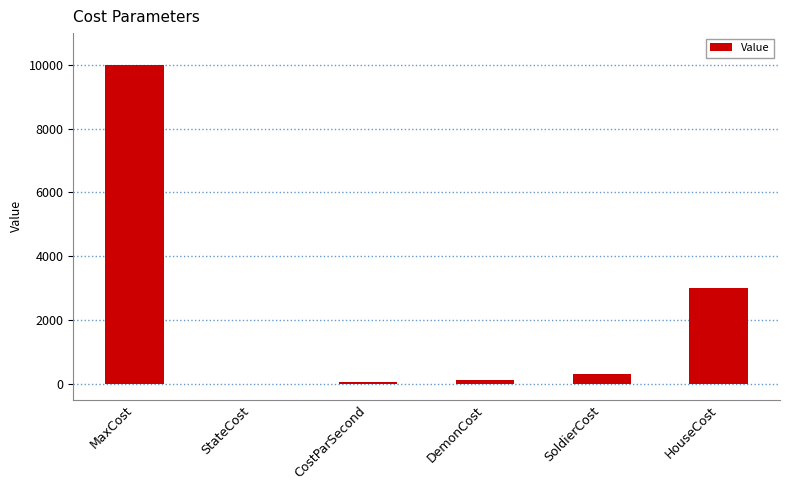

What is the sum of the values at DemonCost and HouseCost?

3100